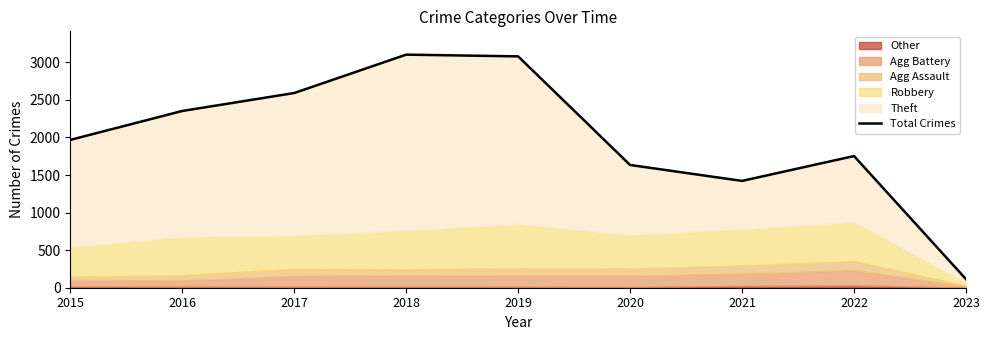

True or false: the data has more than 0 interior local peaks.

True